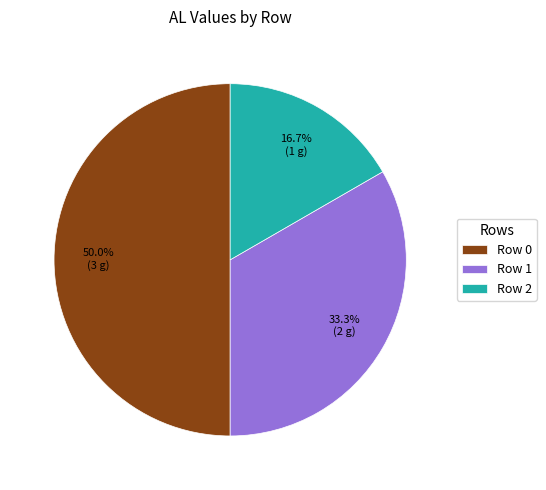

How many segments does this pie chart have?

3